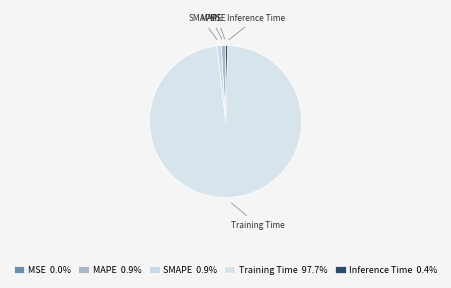

Which slice represents more than half of the pie?

Training Time